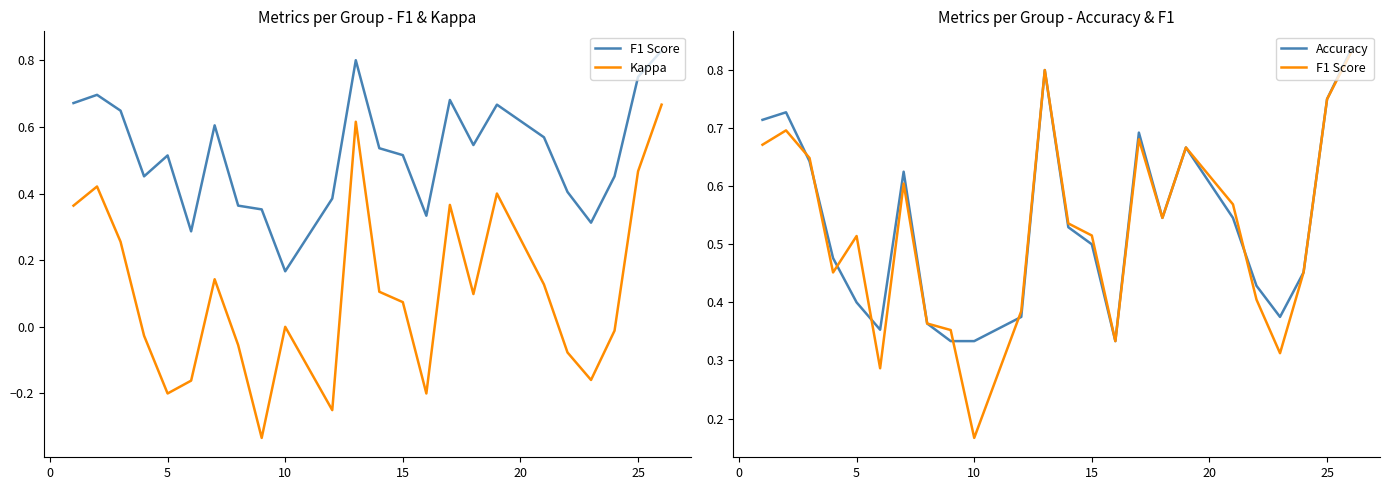

Is the value of F1 Score at 30 greater than the value of Accuracy at 15?

No